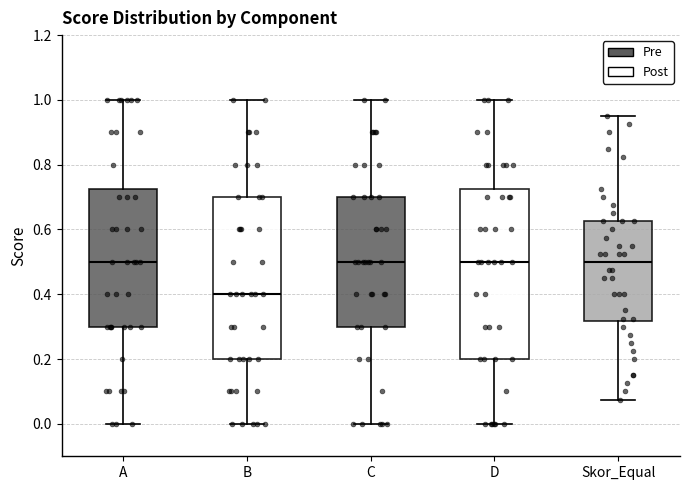

Which box's median line is the lowest?

B